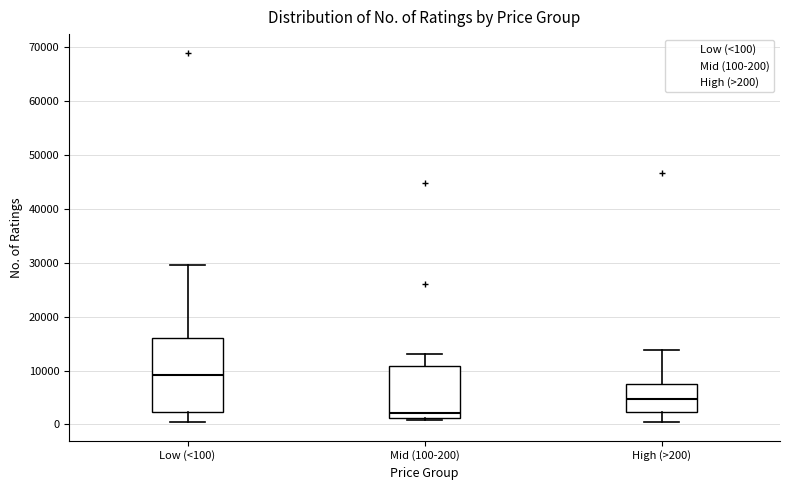

Reading left to right, transcribe this box plot: for each box, give where its median line is, the range the box spans, and where its two whiskers end, as read against the y-axis. The values are not printed on the chart, so give them approximately, as read against the axis.

Low (<100): median 9000, box 2000 to 16000, whiskers 0 to 30000
Mid (100-200): median 2000, box 1000 to 11000, whiskers 1000 (just below the box's lower edge) to 13000
High (>200): median 5000, box 2000 to 8000, whiskers 0 to 14000